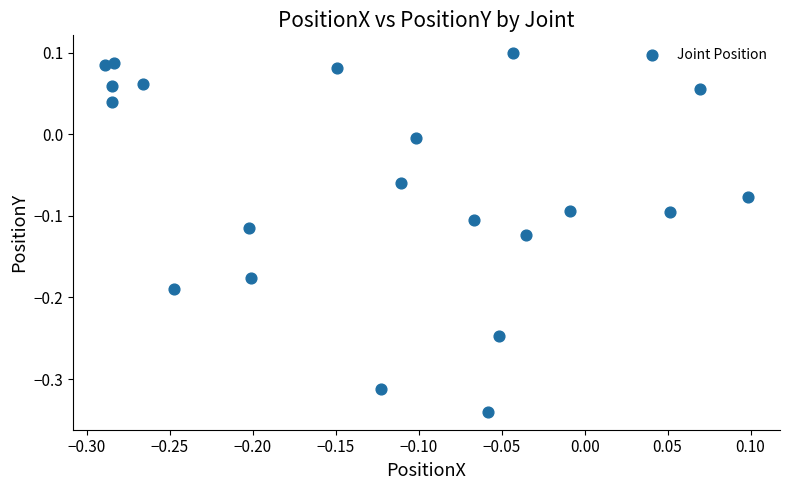

What is the range of X values (max minus min)?

0.4